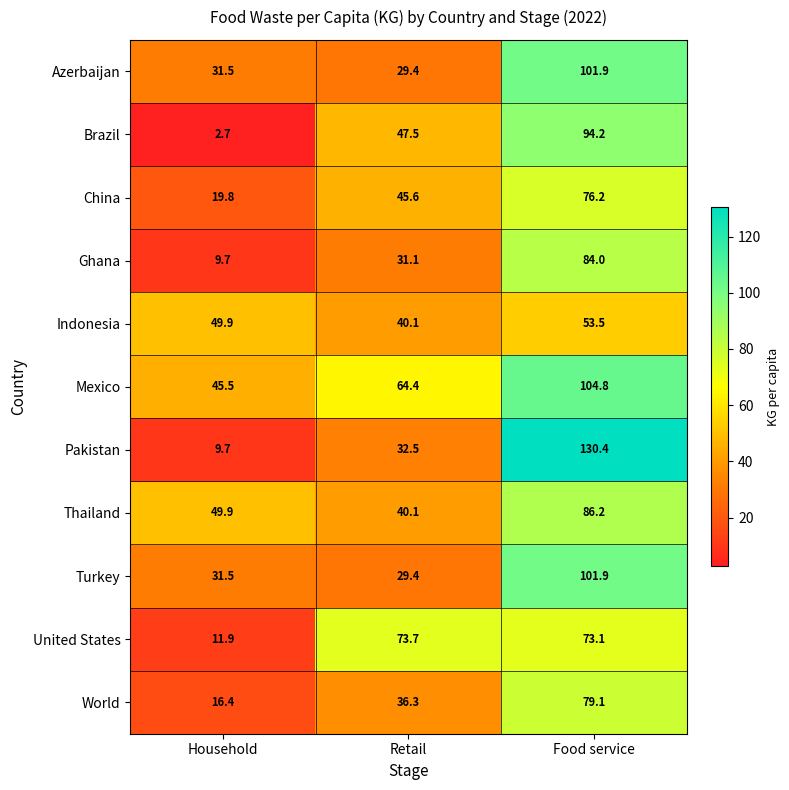

Which category has the lowest value across all series?

Household